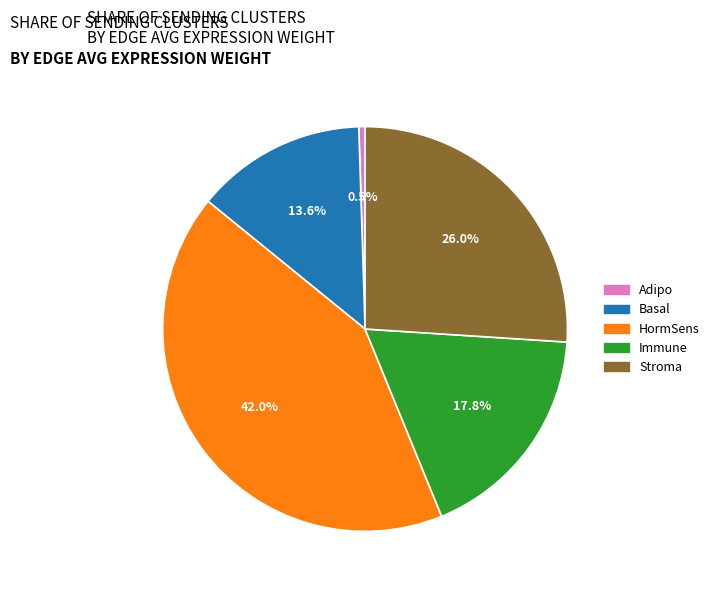

True or false: HormSens accounts for 42% of the total.

True